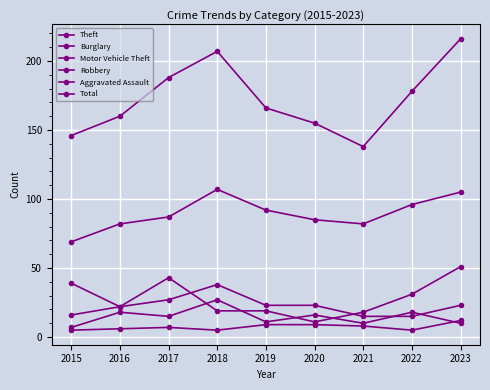

The value of Robbery at 2017 is 15. True or false?

True